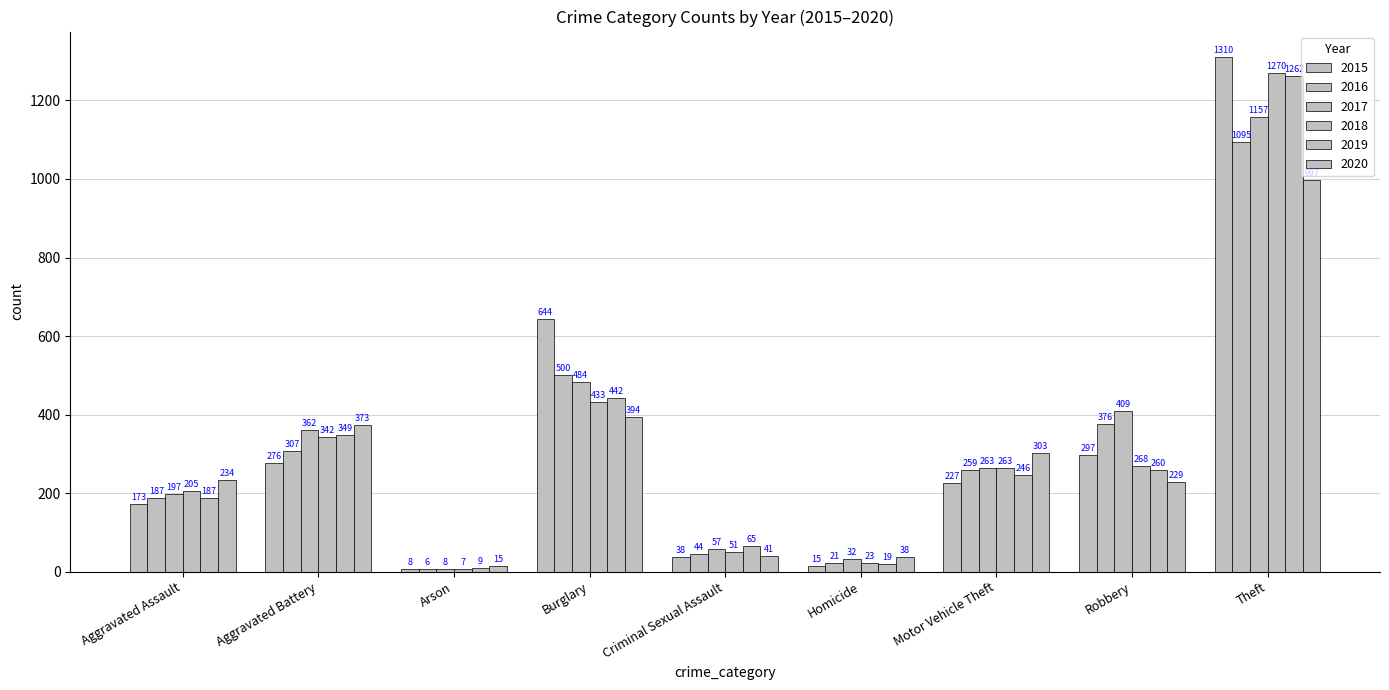

Reading left to right, extract all data points from this chart.

2015: Aggravated Assault=173	Aggravated Battery=276	Arson=8	Burglary=644	Criminal Sexual Assault=38	Homicide=15	Motor Vehicle Theft=227	Robbery=297	Theft=1310
2016: Aggravated Assault=187	Aggravated Battery=307	Arson=6	Burglary=500	Criminal Sexual Assault=44	Homicide=21	Motor Vehicle Theft=259	Robbery=376	Theft=1095
2017: Aggravated Assault=197	Aggravated Battery=362	Arson=8	Burglary=484	Criminal Sexual Assault=57	Homicide=32	Motor Vehicle Theft=263	Robbery=409	Theft=1157
2018: Aggravated Assault=205	Aggravated Battery=342	Arson=7	Burglary=433	Criminal Sexual Assault=51	Homicide=23	Motor Vehicle Theft=263	Robbery=268	Theft=1270
2019: Aggravated Assault=187	Aggravated Battery=349	Arson=9	Burglary=442	Criminal Sexual Assault=65	Homicide=19	Motor Vehicle Theft=246	Robbery=260	Theft=1262
2020: Aggravated Assault=234	Aggravated Battery=373	Arson=15	Burglary=394	Criminal Sexual Assault=41	Homicide=38	Motor Vehicle Theft=303	Robbery=229	Theft=997